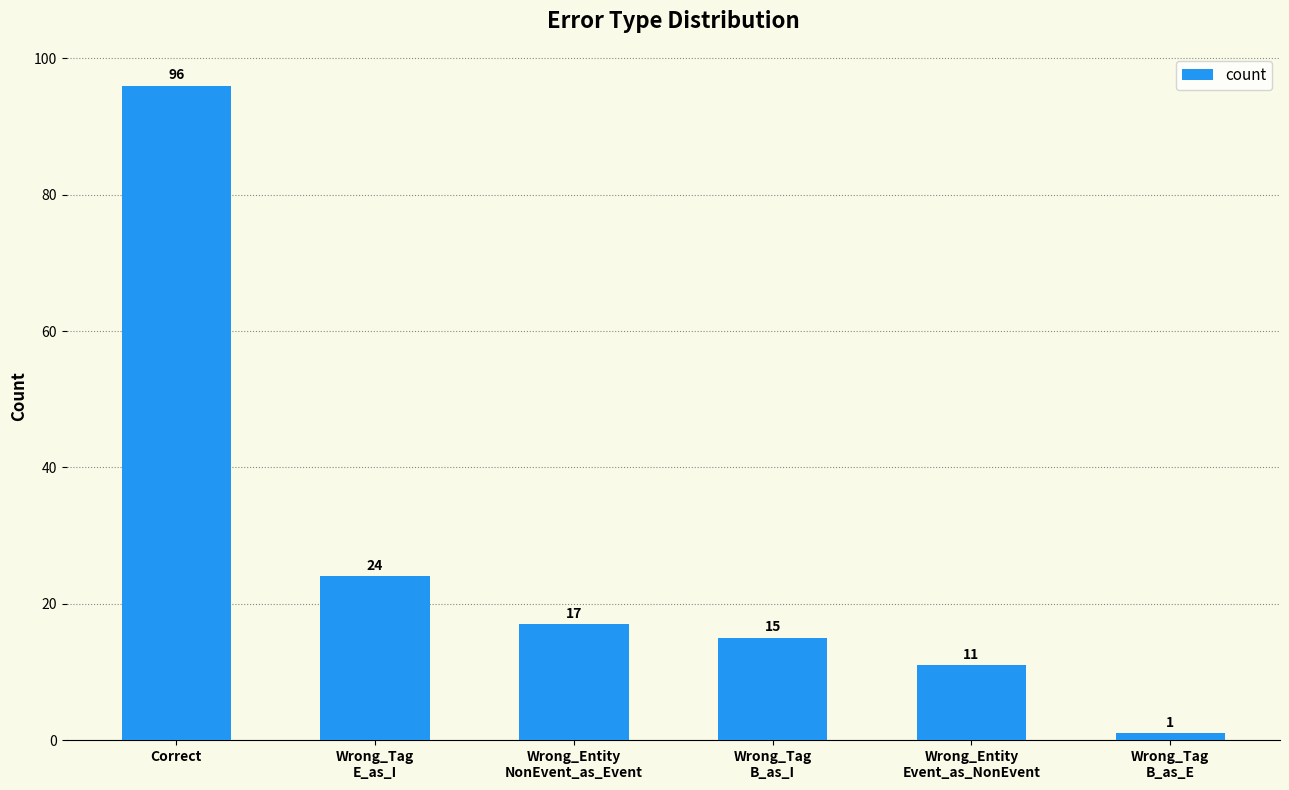

List the labels in order of value, largest first.

Correct, Wrong_Tag
E_as_I, Wrong_Entity
NonEvent_as_Event, Wrong_Tag
B_as_I, Wrong_Entity
Event_as_NonEvent, Wrong_Tag
B_as_E